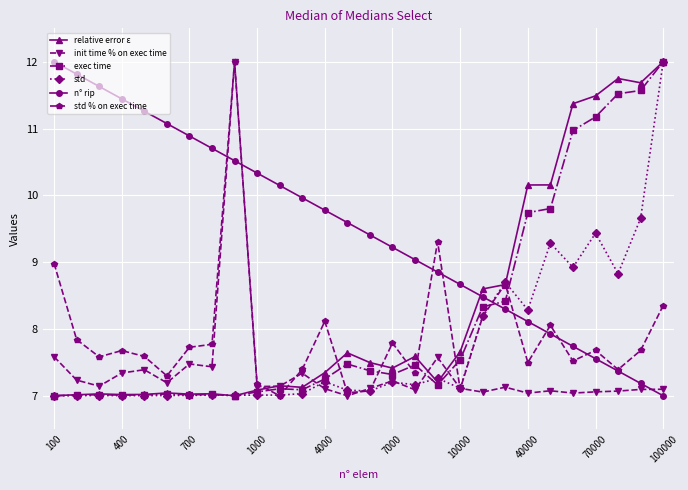

Which series has the largest total across all categories?

n° rip